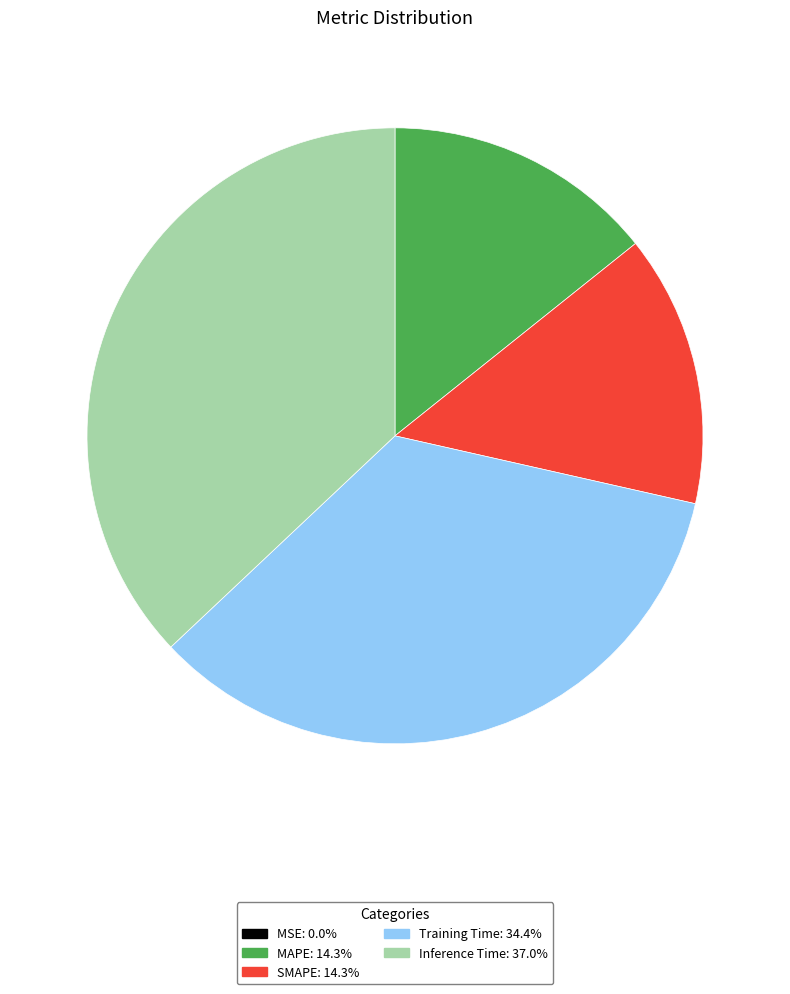

Which has a higher value, Inference Time or Training Time?

Inference Time